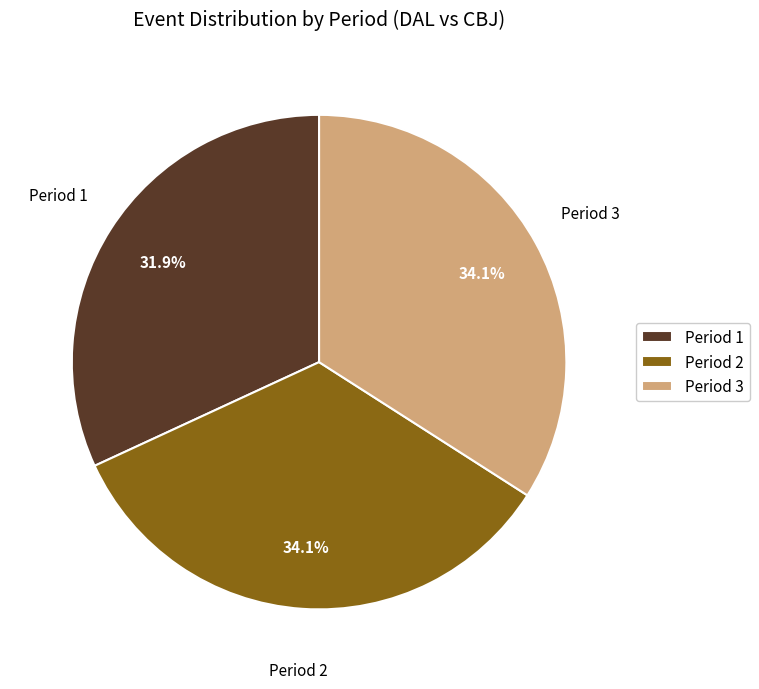

Is it true that Period 3 is 34% of the pie?

True